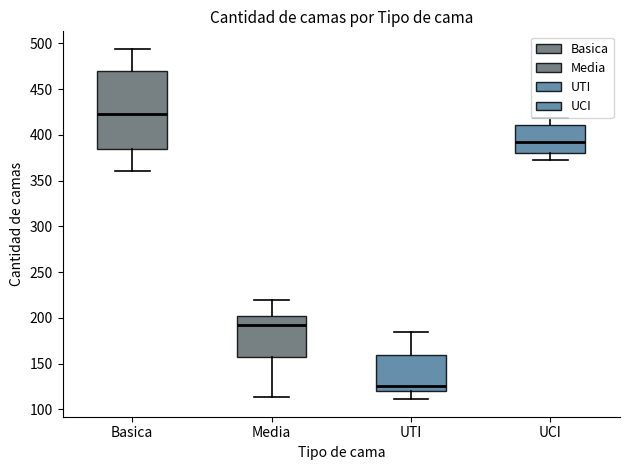

Which box's median line is the lowest?

UTI